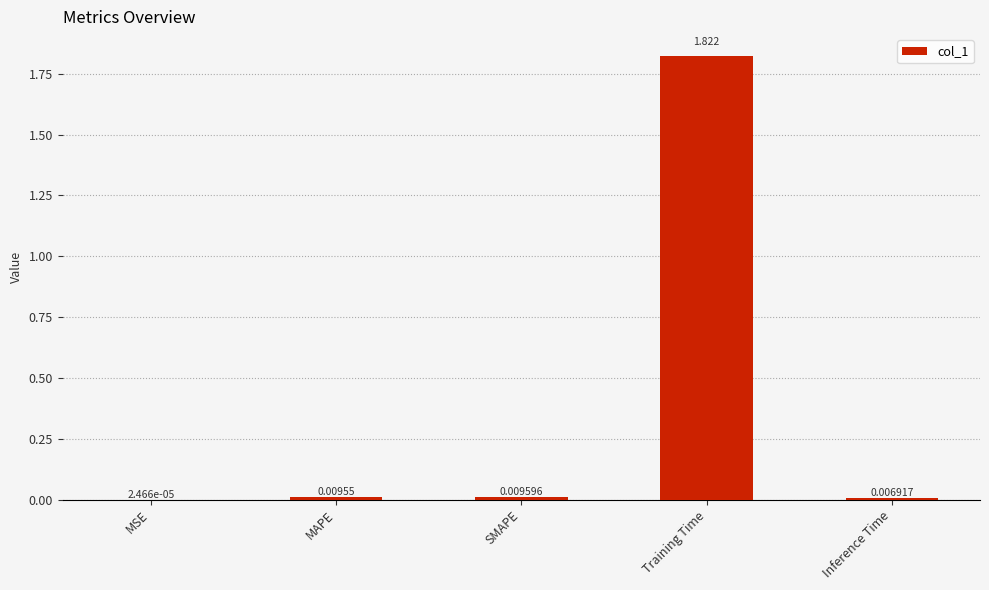

Where is the data nearest to the value 0?

MSE